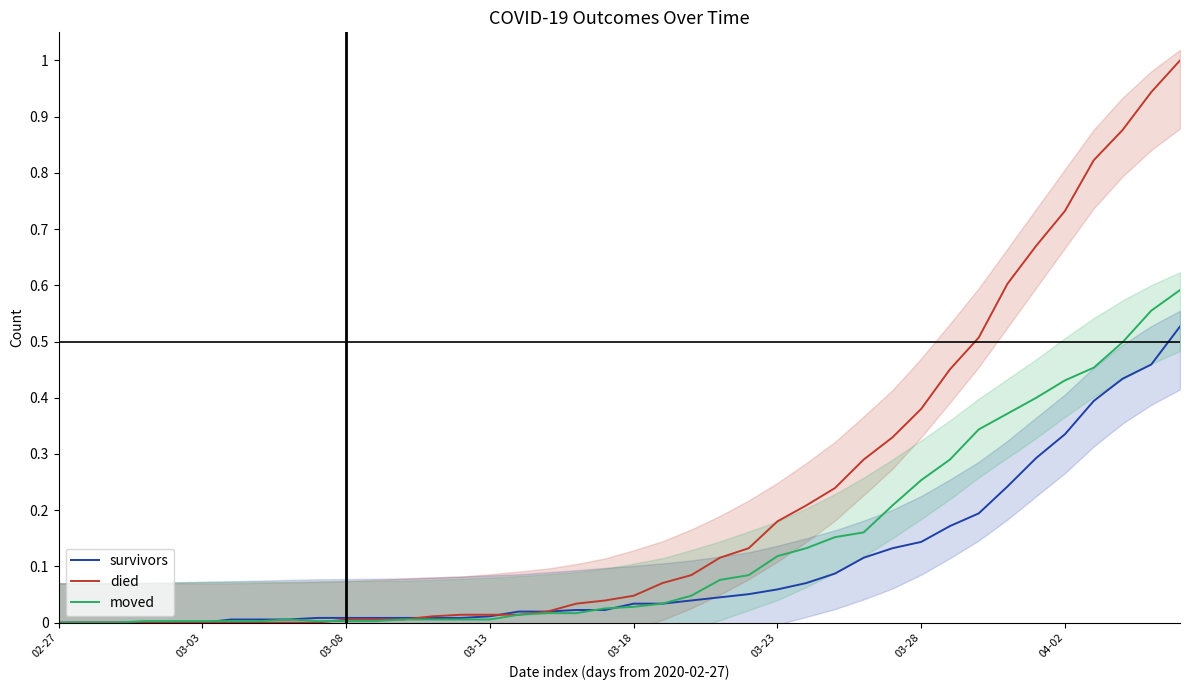

Reading right to left, extract all data points from this chart.

survivors: 0.5	0.5	0.4	0.4	0.3	0.3	0.2	0.2	0.2	0.1	0.1	0.1	0.1	0.1	0.1	0.1	0.0	0.0	0.0	0.0	0.0	0.0	0.0	0.0	0.0	0.0	0.0	0.0	0.0	0.0	0.0	0.0	0.0	0.0	0.0	0.0	0.0	0.0	0.0	0.0
died: 1.0	0.9	0.9	0.8	0.7	0.7	0.6	0.5	0.5	0.4	0.3	0.3	0.2	0.2	0.2	0.1	0.1	0.1	0.1	0.0	0.0	0.0	0.0	0.0	0.0	0.0	0.0	0.0	0.0	0.0	0.0	0.0	0.0	0.0	0.0	0.0	0.0	0.0	0.0	0.0
moved: 0.6	0.6	0.5	0.5	0.4	0.4	0.4	0.3	0.3	0.3	0.2	0.2	0.2	0.1	0.1	0.1	0.1	0.0	0.0	0.0	0.0	0.0	0.0	0.0	0.0	0.0	0.0	0.0	0.0	0.0	0.0	0.0	0.0	0.0	0.0	0.0	0.0	0.0	0.0	0.0